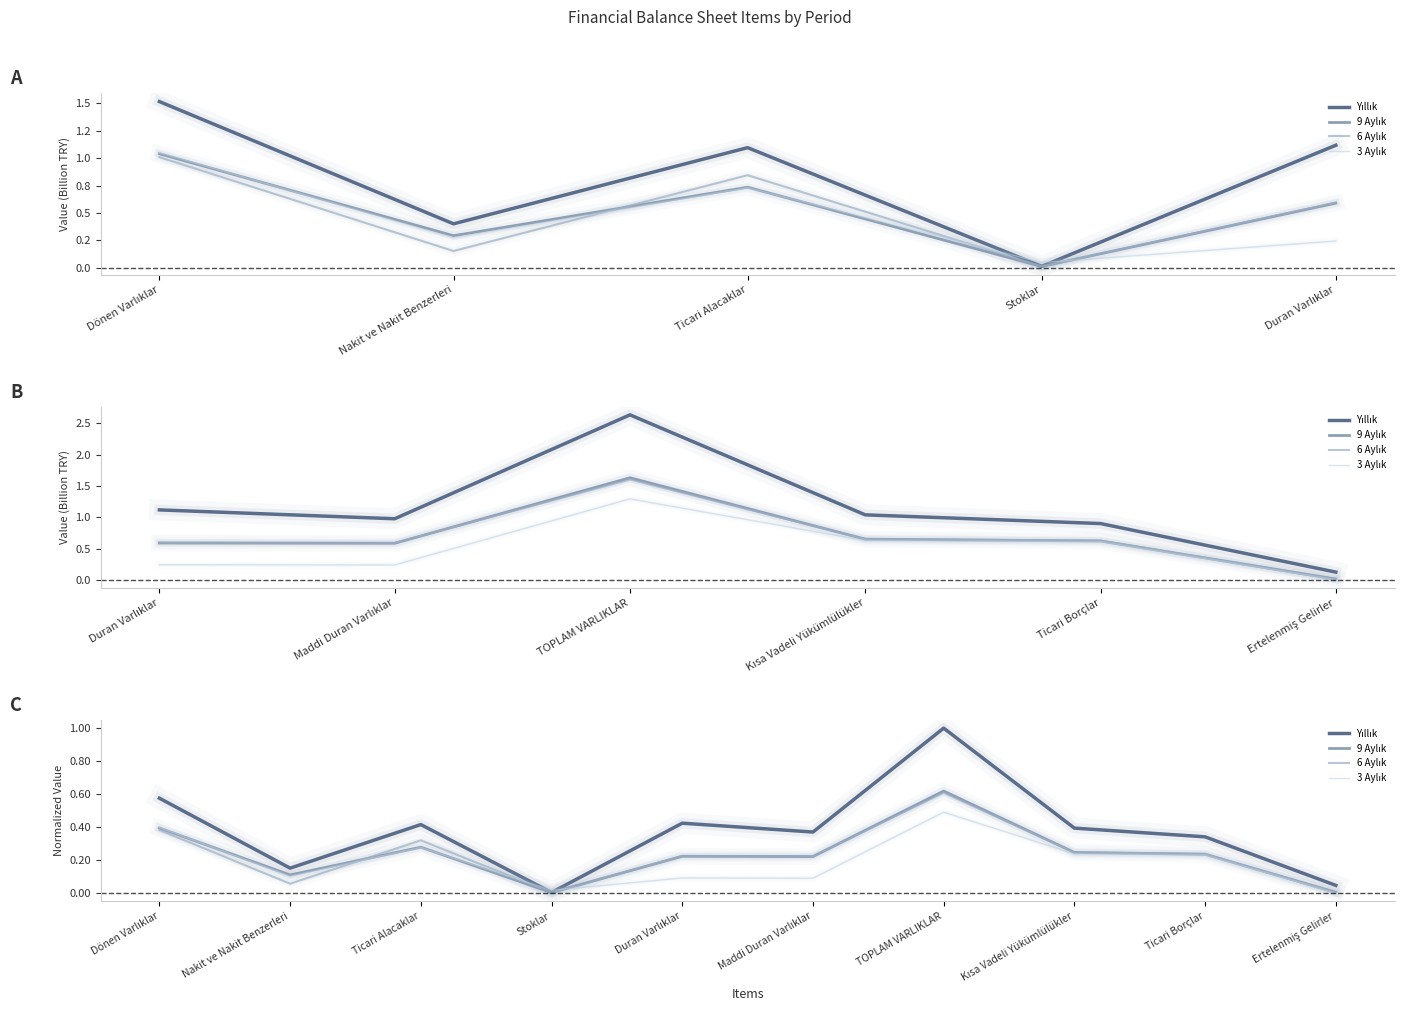

True or false: Yıllık and 9 Aylık cross at least once.

False